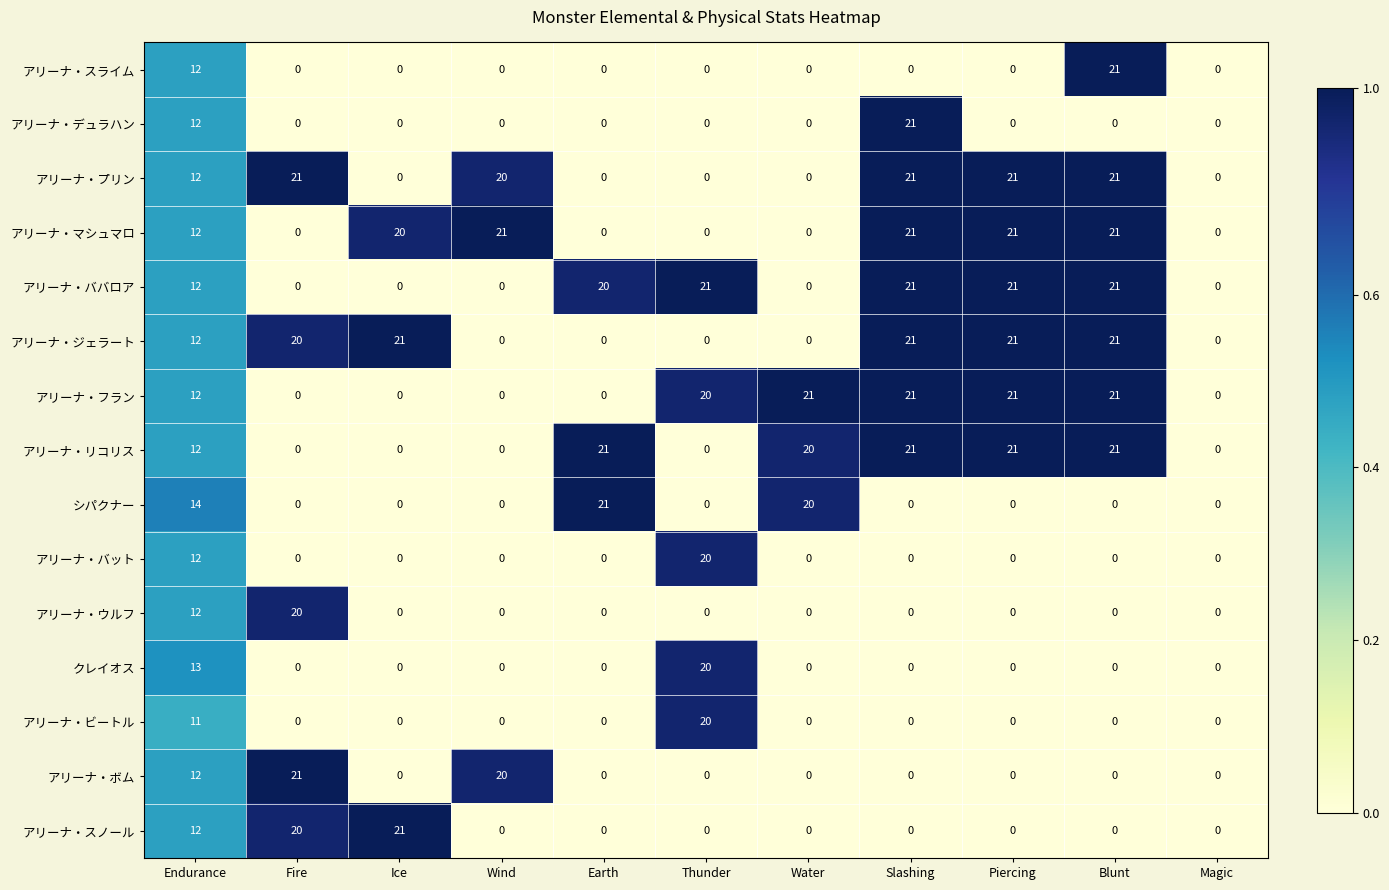

Is it true that アリーナ・スノール equals 0 at Thunder?

True